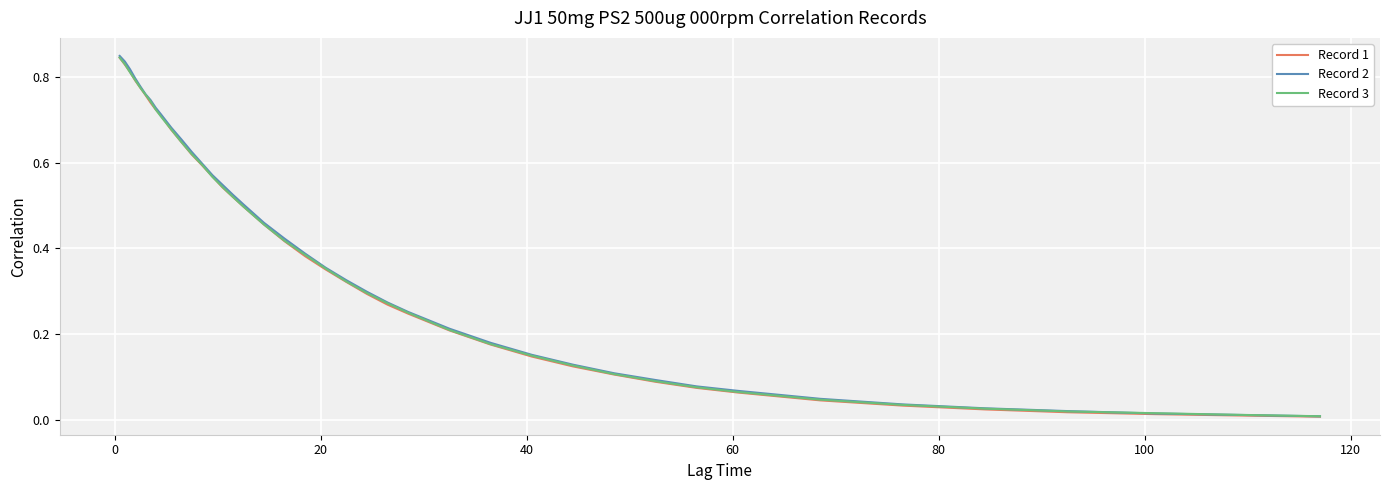

True or false: Record 1 and Record 2 intersect in this chart.

False